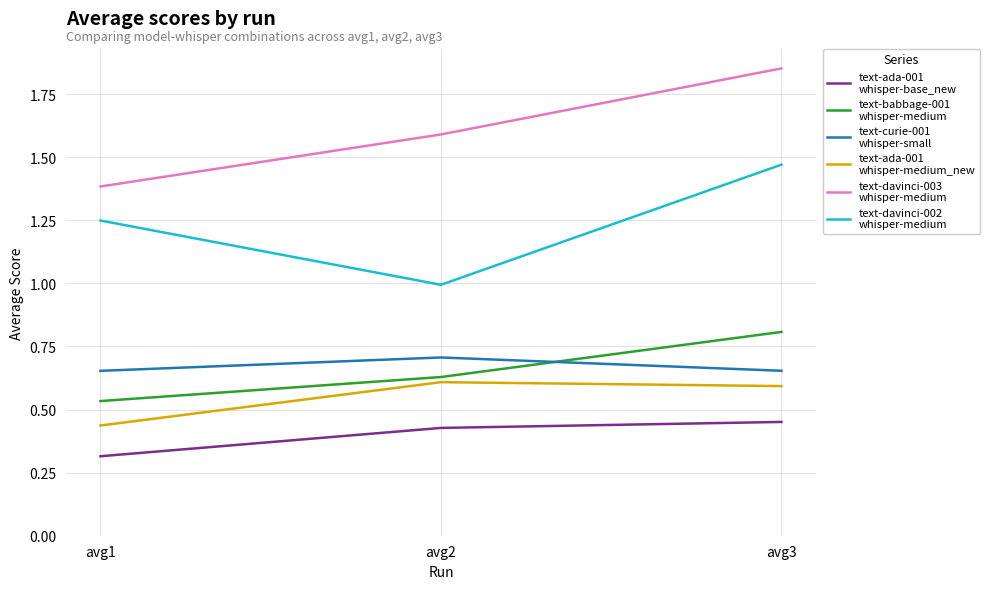

What is the minimum value shown in the chart?

0.3